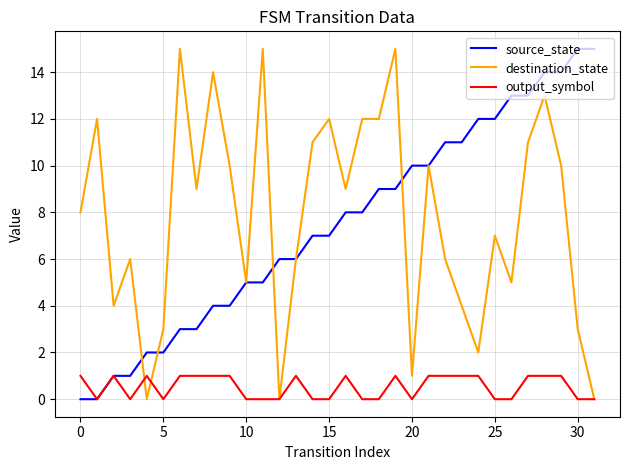

How many categories are shown in the chart?

32